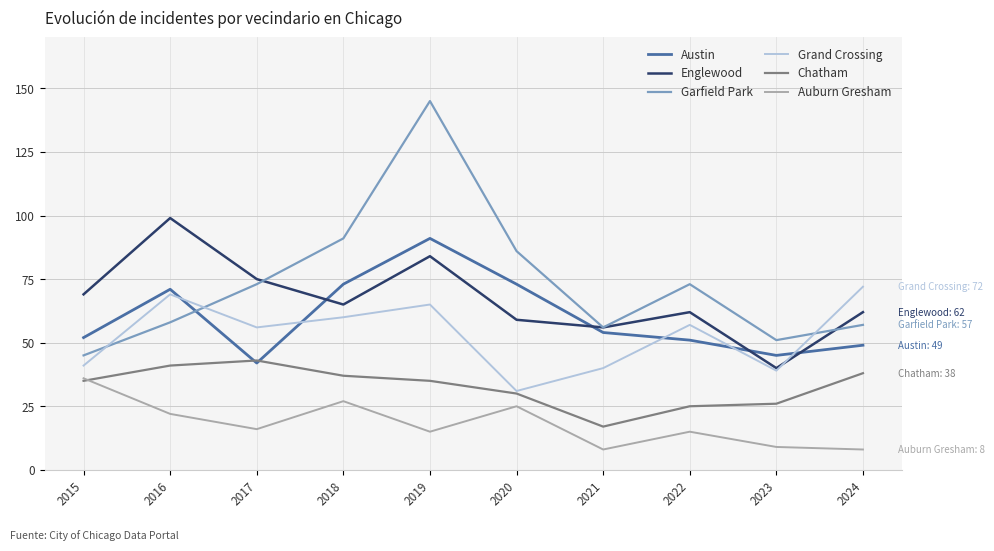

How many lines are shown in the chart?

6